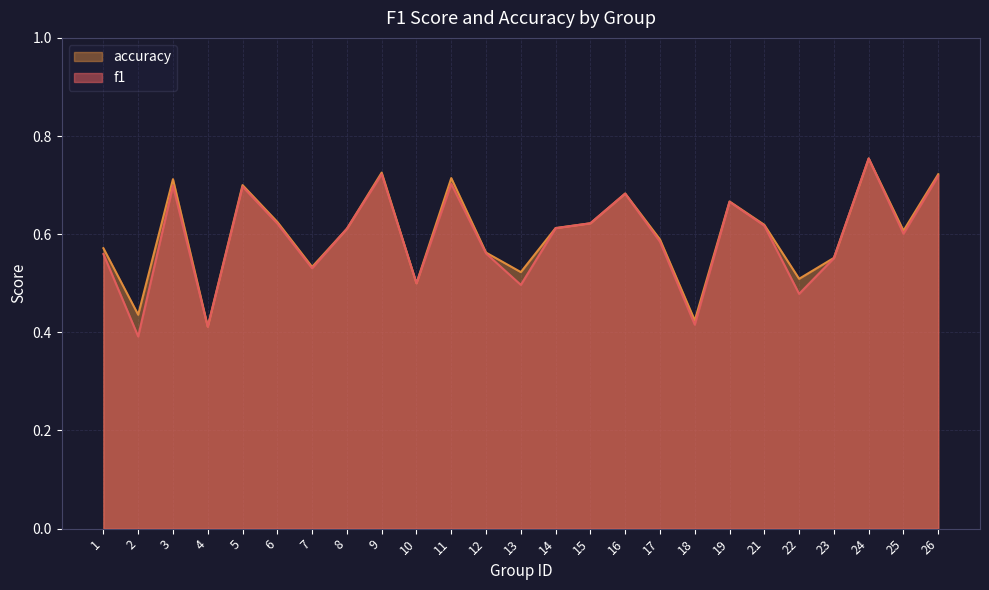

At how many categories does at least one series exceed 0?

25